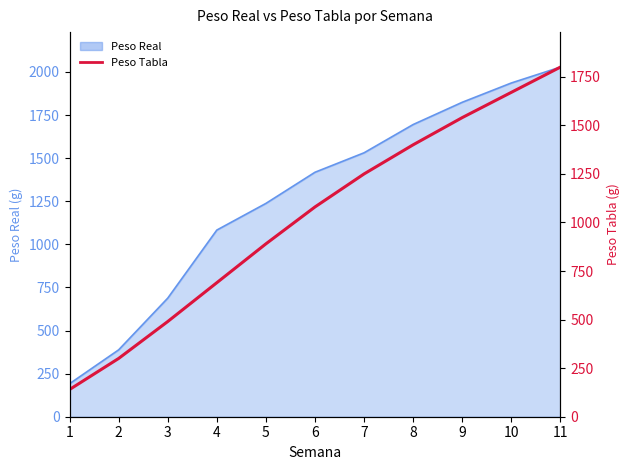

What is the greatest value displayed?

1800